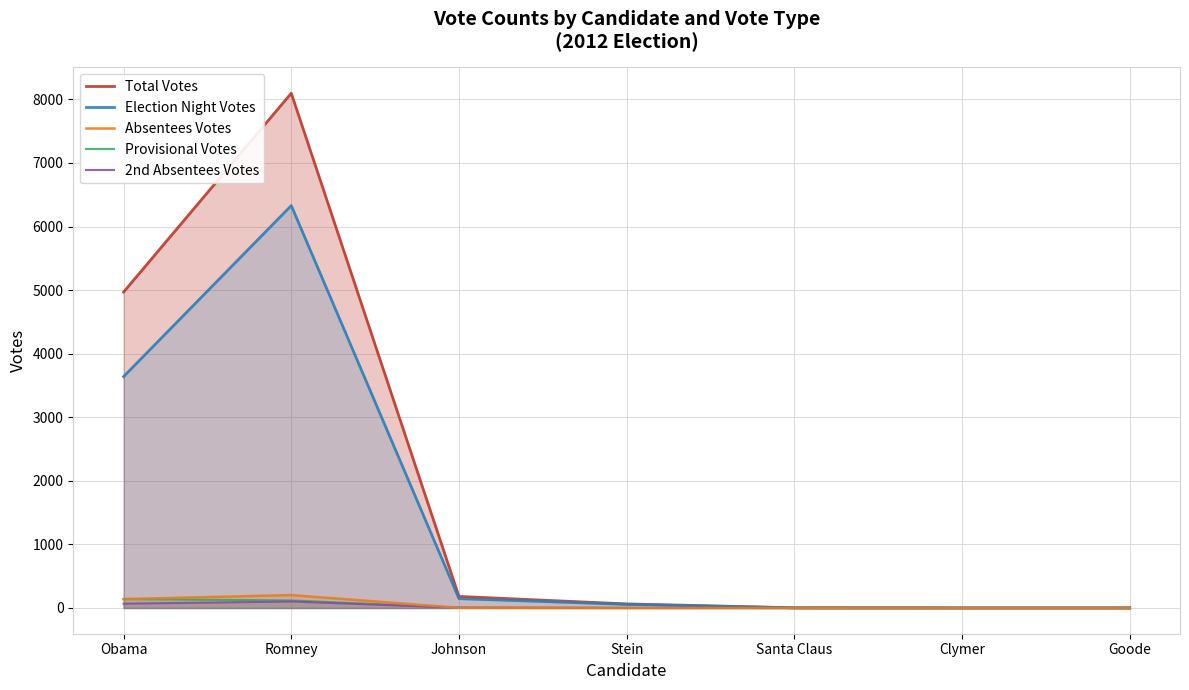

Which category has the highest value in the Total Votes series?

Romney